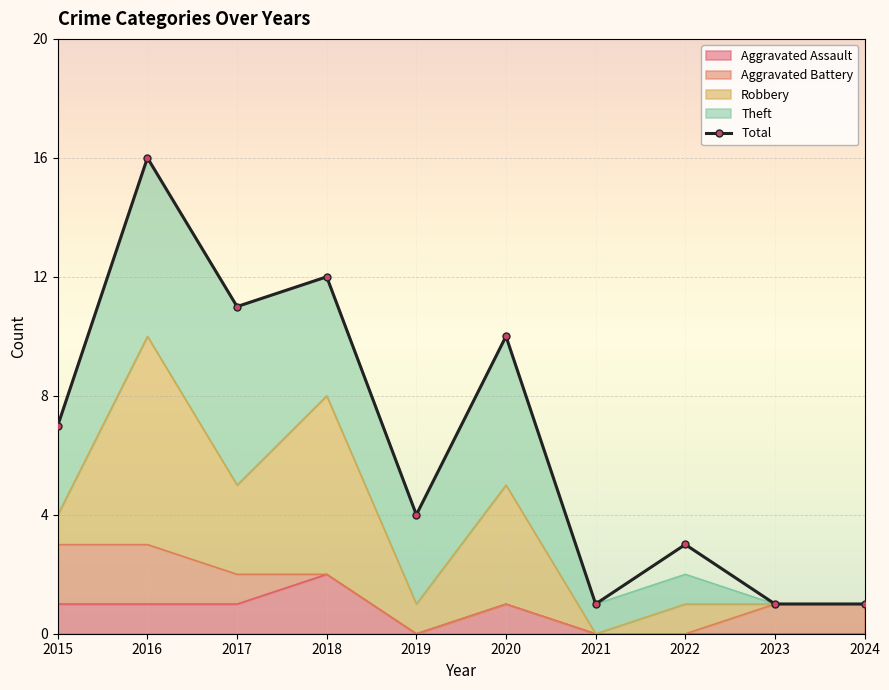

What is the value of the Aggravated Assault point at the 3rd from the left?

1